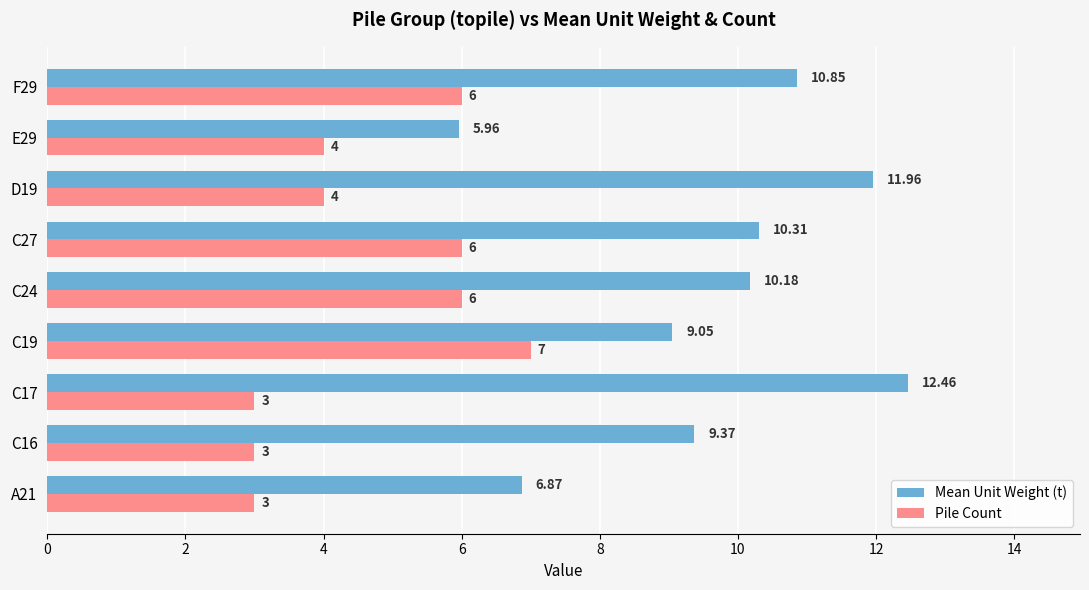

What is the sum of all Pile Count values?

42.0